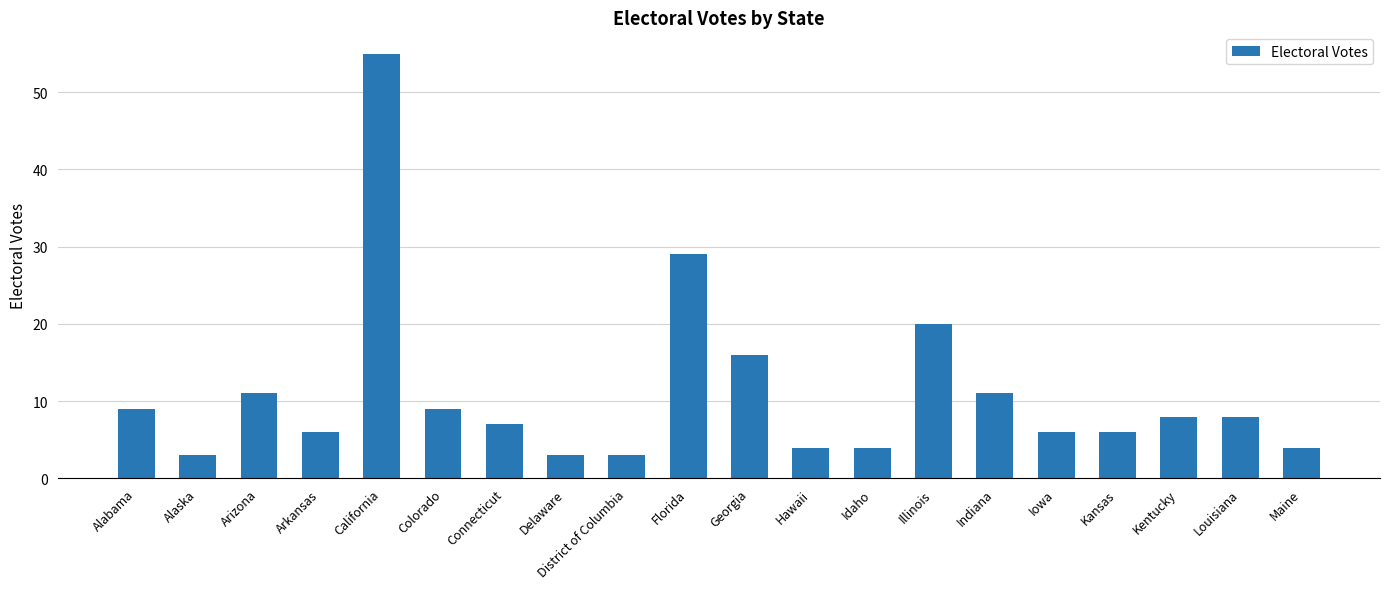

Reading right to left, what are all the values shown in this chart?

Maine=4	Louisiana=8	Kentucky=8	Kansas=6	Iowa=6	Indiana=11	Illinois=20	Idaho=4	Hawaii=4	Georgia=16	Florida=29	District of Columbia=3	Delaware=3	Connecticut=7	Colorado=9	California=55	Arkansas=6	Arizona=11	Alaska=3	Alabama=9